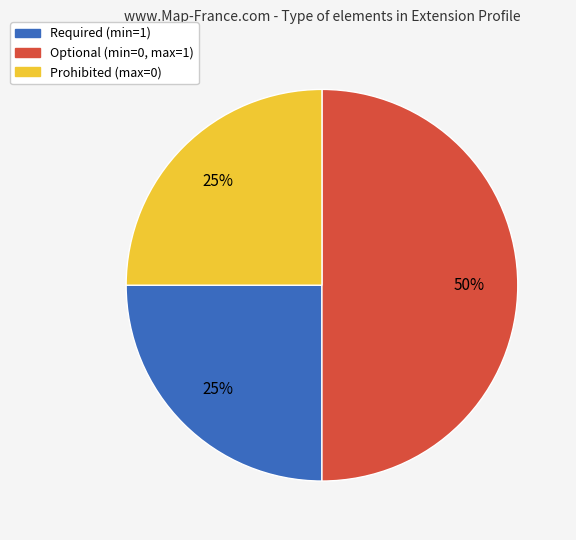

To the nearest percent, what is the difference between the largest and smallest slice percentages?

25%